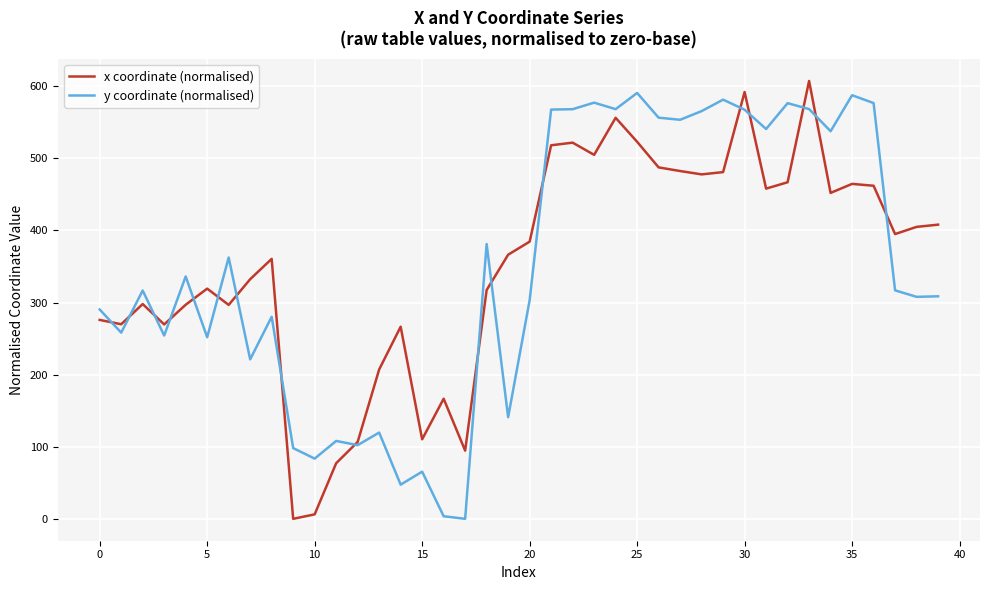

How many times do x coordinate (normalised) and y coordinate (normalised) cross each other?

17